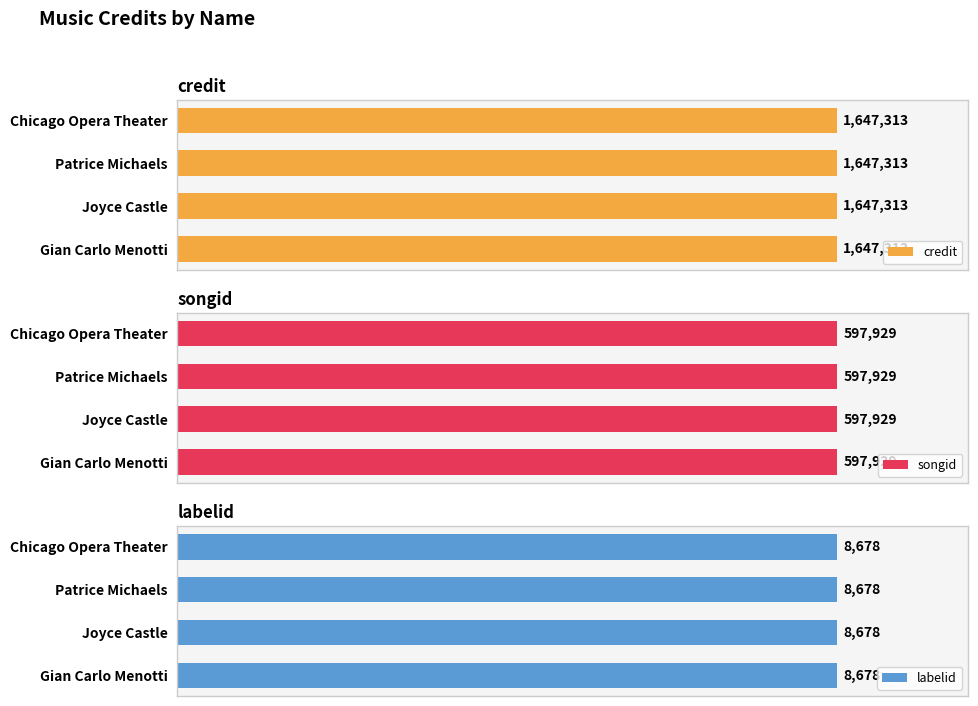

What is the total value across all series at Patrice Michaels?

2253920